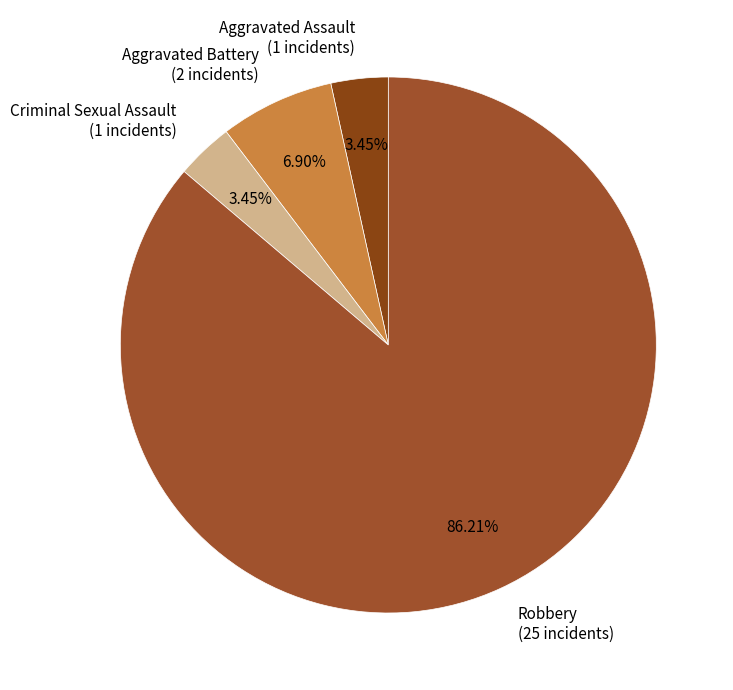

What percentage is the Criminal Sexual Assault slice, to the nearest percent?

3%